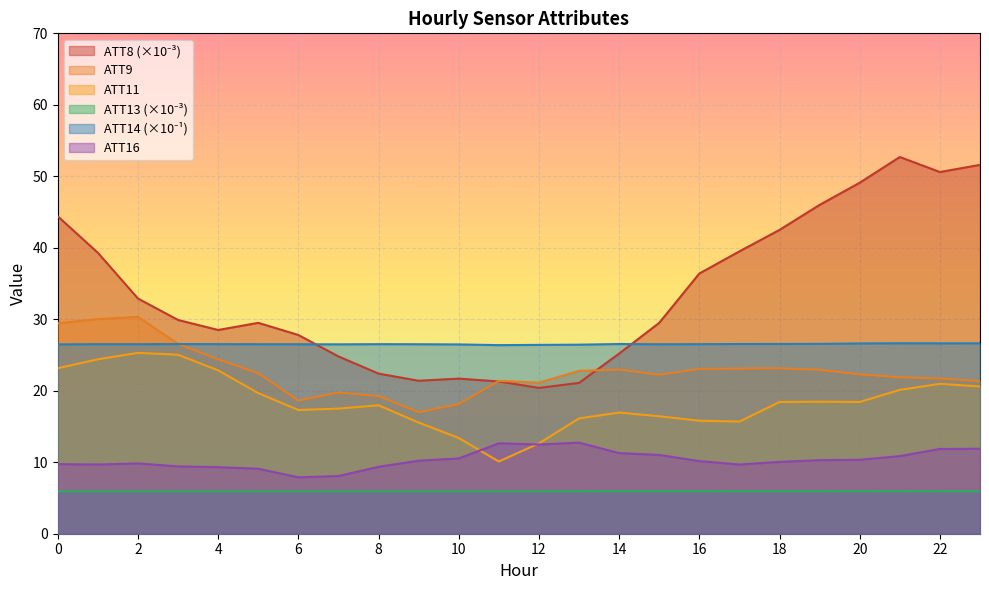

What is the spread (max minus min) of values at 11?

20.5